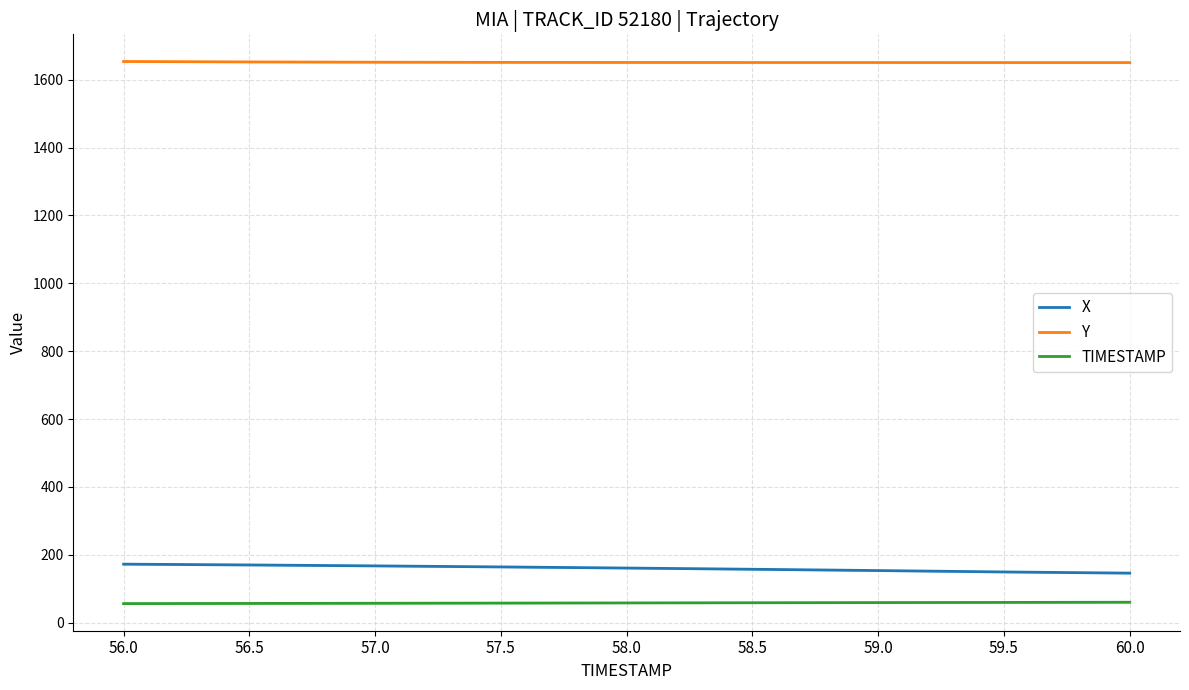

Which category has the highest value in the TIMESTAMP series?

60.0